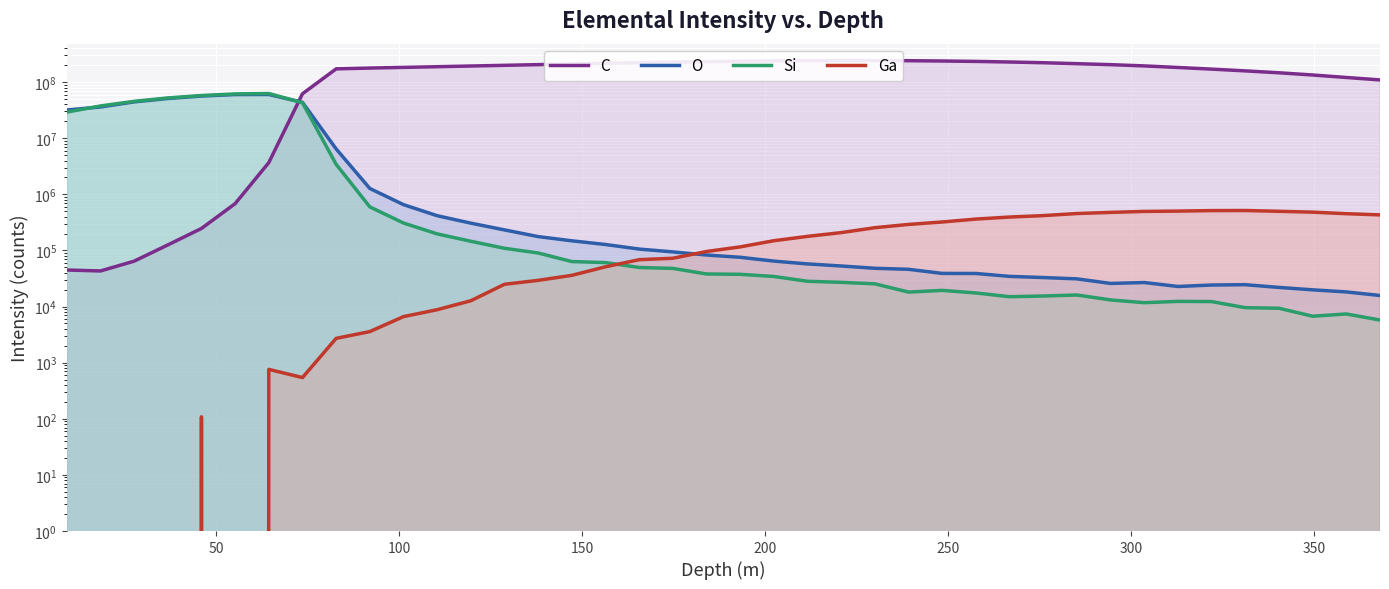

How many interior local valleys does the O series have?

2